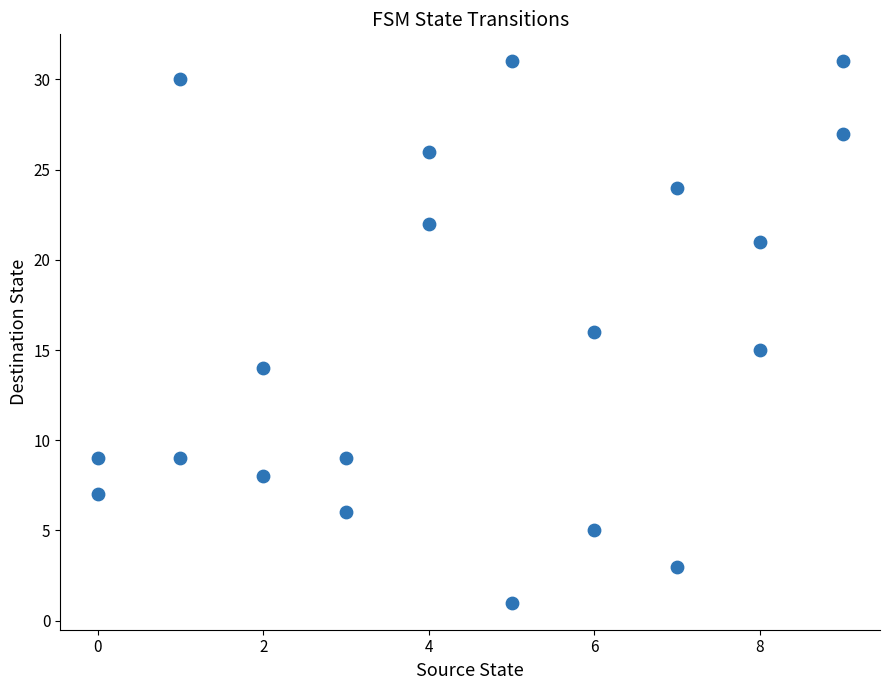

What is the range of Y values (max minus min)?

30